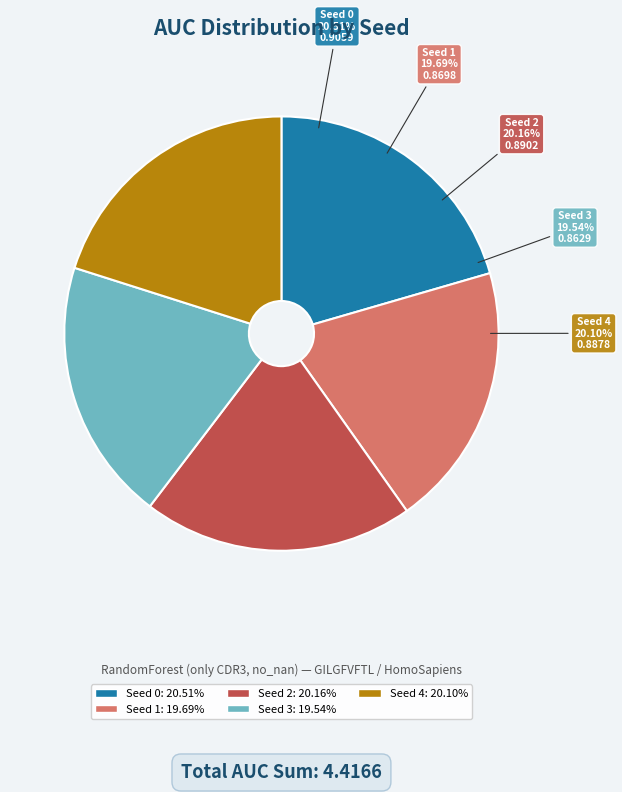

To the nearest percent, what percentage of the pie is Seed 2?

20%